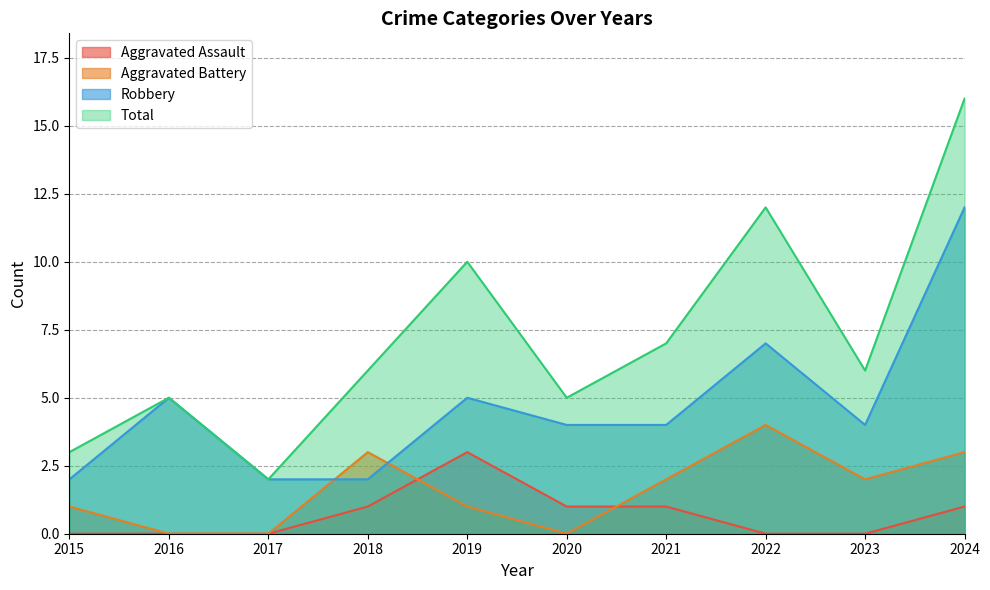

How many lines are shown in the chart?

4